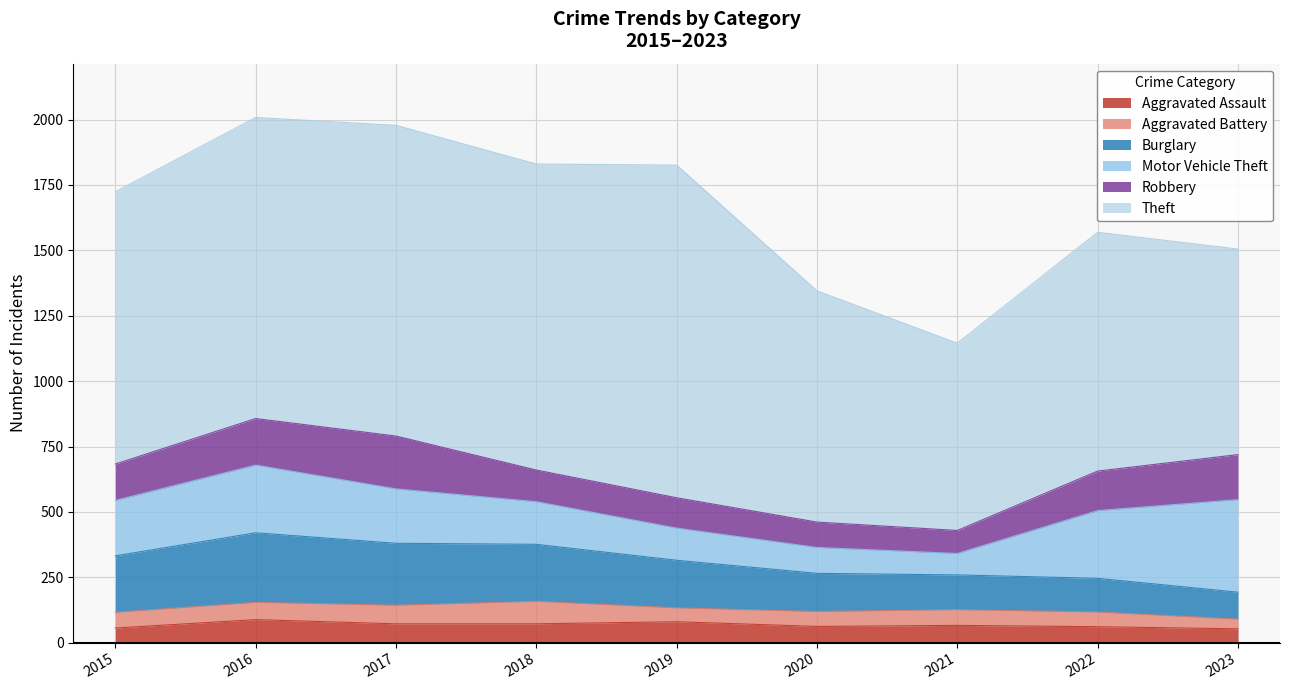

The value of Motor Vehicle Theft at 2021 is 35. True or false?

False